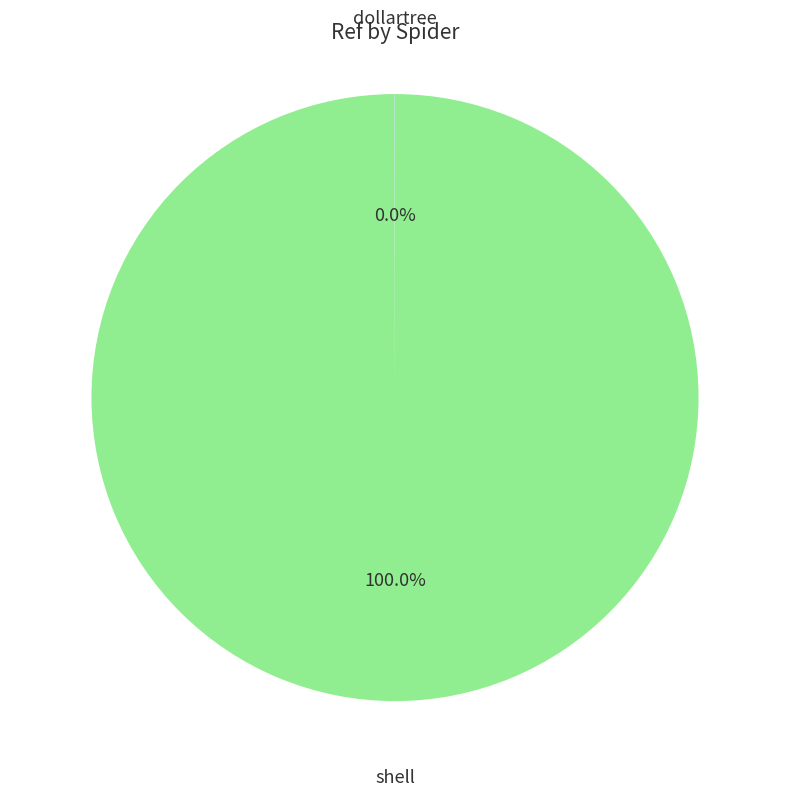

Is there any slice that represents more than half of the pie?

Yes